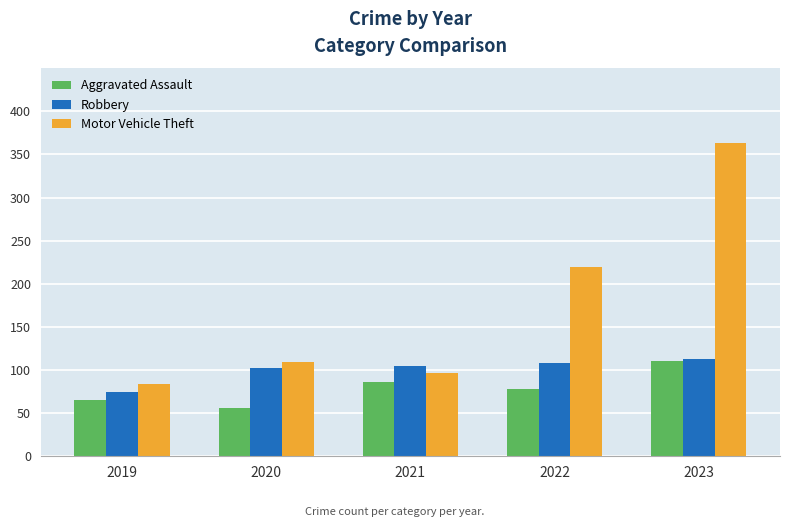

Reading left to right, extract all data points from this chart.

Aggravated Assault: 2019=65	2020=56	2021=86	2022=78	2023=110
Robbery: 2019=75	2020=102	2021=105	2022=108	2023=113
Motor Vehicle Theft: 2019=84	2020=109	2021=96	2022=219	2023=363